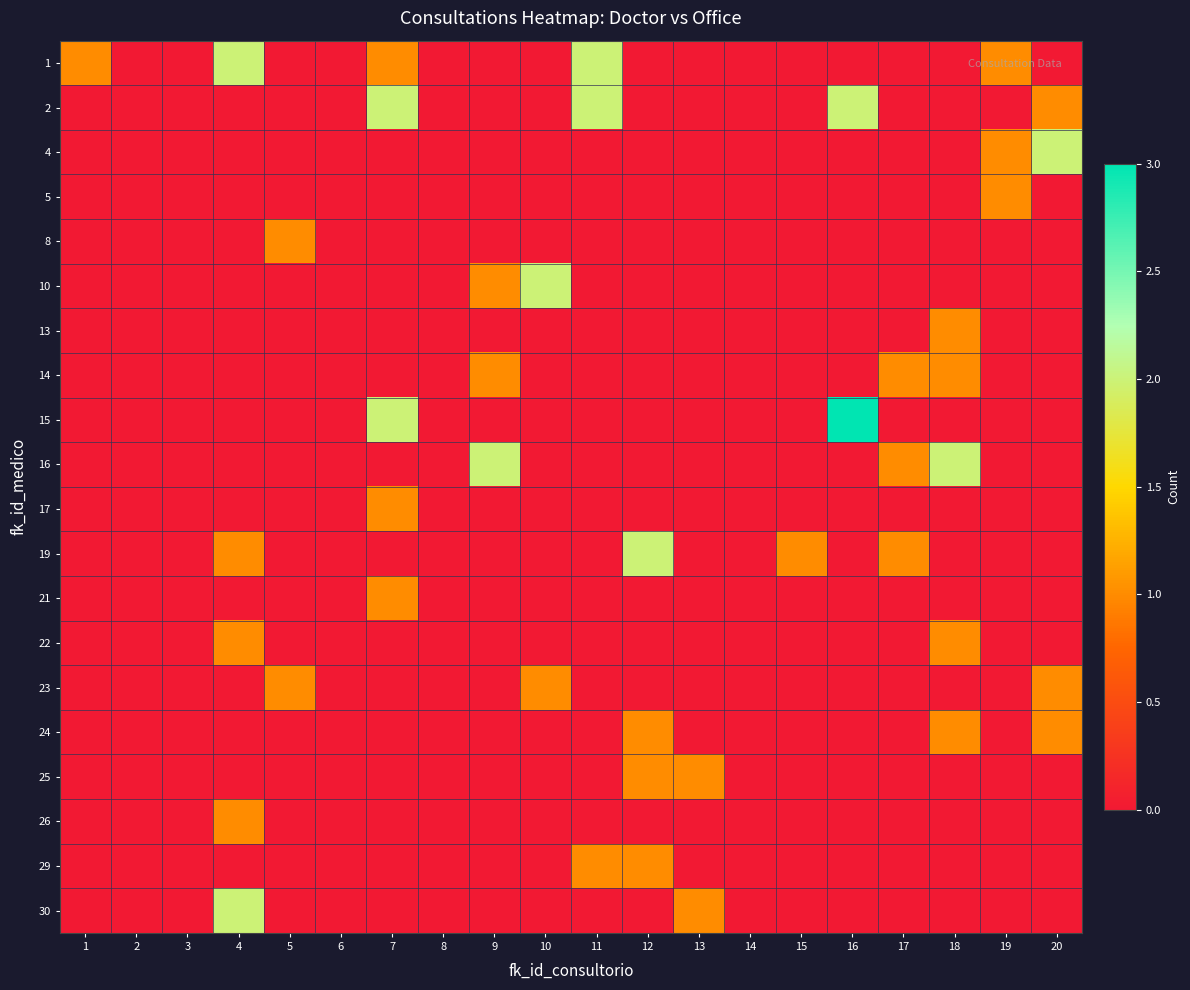

Reading right to left, what are all the values shown in this chart?

1: 20=0	19=1	18=0	17=0	16=0	15=0	14=0	13=0	12=0	11=2	10=0	9=0	8=0	7=1	6=0	5=0	4=2	3=0	2=0	1=1
2: 20=1	19=0	18=0	17=0	16=2	15=0	14=0	13=0	12=0	11=2	10=0	9=0	8=0	7=2	6=0	5=0	4=0	3=0	2=0	1=0
4: 20=2	19=1	18=0	17=0	16=0	15=0	14=0	13=0	12=0	11=0	10=0	9=0	8=0	7=0	6=0	5=0	4=0	3=0	2=0	1=0
5: 20=0	19=1	18=0	17=0	16=0	15=0	14=0	13=0	12=0	11=0	10=0	9=0	8=0	7=0	6=0	5=0	4=0	3=0	2=0	1=0
8: 20=0	19=0	18=0	17=0	16=0	15=0	14=0	13=0	12=0	11=0	10=0	9=0	8=0	7=0	6=0	5=1	4=0	3=0	2=0	1=0
10: 20=0	19=0	18=0	17=0	16=0	15=0	14=0	13=0	12=0	11=0	10=2	9=1	8=0	7=0	6=0	5=0	4=0	3=0	2=0	1=0
13: 20=0	19=0	18=1	17=0	16=0	15=0	14=0	13=0	12=0	11=0	10=0	9=0	8=0	7=0	6=0	5=0	4=0	3=0	2=0	1=0
14: 20=0	19=0	18=1	17=1	16=0	15=0	14=0	13=0	12=0	11=0	10=0	9=1	8=0	7=0	6=0	5=0	4=0	3=0	2=0	1=0
15: 20=0	19=0	18=0	17=0	16=3	15=0	14=0	13=0	12=0	11=0	10=0	9=0	8=0	7=2	6=0	5=0	4=0	3=0	2=0	1=0
16: 20=0	19=0	18=2	17=1	16=0	15=0	14=0	13=0	12=0	11=0	10=0	9=2	8=0	7=0	6=0	5=0	4=0	3=0	2=0	1=0
17: 20=0	19=0	18=0	17=0	16=0	15=0	14=0	13=0	12=0	11=0	10=0	9=0	8=0	7=1	6=0	5=0	4=0	3=0	2=0	1=0
19: 20=0	19=0	18=0	17=1	16=0	15=1	14=0	13=0	12=2	11=0	10=0	9=0	8=0	7=0	6=0	5=0	4=1	3=0	2=0	1=0
21: 20=0	19=0	18=0	17=0	16=0	15=0	14=0	13=0	12=0	11=0	10=0	9=0	8=0	7=1	6=0	5=0	4=0	3=0	2=0	1=0
22: 20=0	19=0	18=1	17=0	16=0	15=0	14=0	13=0	12=0	11=0	10=0	9=0	8=0	7=0	6=0	5=0	4=1	3=0	2=0	1=0
23: 20=1	19=0	18=0	17=0	16=0	15=0	14=0	13=0	12=0	11=0	10=1	9=0	8=0	7=0	6=0	5=1	4=0	3=0	2=0	1=0
24: 20=1	19=0	18=1	17=0	16=0	15=0	14=0	13=0	12=1	11=0	10=0	9=0	8=0	7=0	6=0	5=0	4=0	3=0	2=0	1=0
25: 20=0	19=0	18=0	17=0	16=0	15=0	14=0	13=1	12=1	11=0	10=0	9=0	8=0	7=0	6=0	5=0	4=0	3=0	2=0	1=0
26: 20=0	19=0	18=0	17=0	16=0	15=0	14=0	13=0	12=0	11=0	10=0	9=0	8=0	7=0	6=0	5=0	4=1	3=0	2=0	1=0
29: 20=0	19=0	18=0	17=0	16=0	15=0	14=0	13=0	12=1	11=1	10=0	9=0	8=0	7=0	6=0	5=0	4=0	3=0	2=0	1=0
30: 20=0	19=0	18=0	17=0	16=0	15=0	14=0	13=1	12=0	11=0	10=0	9=0	8=0	7=0	6=0	5=0	4=2	3=0	2=0	1=0